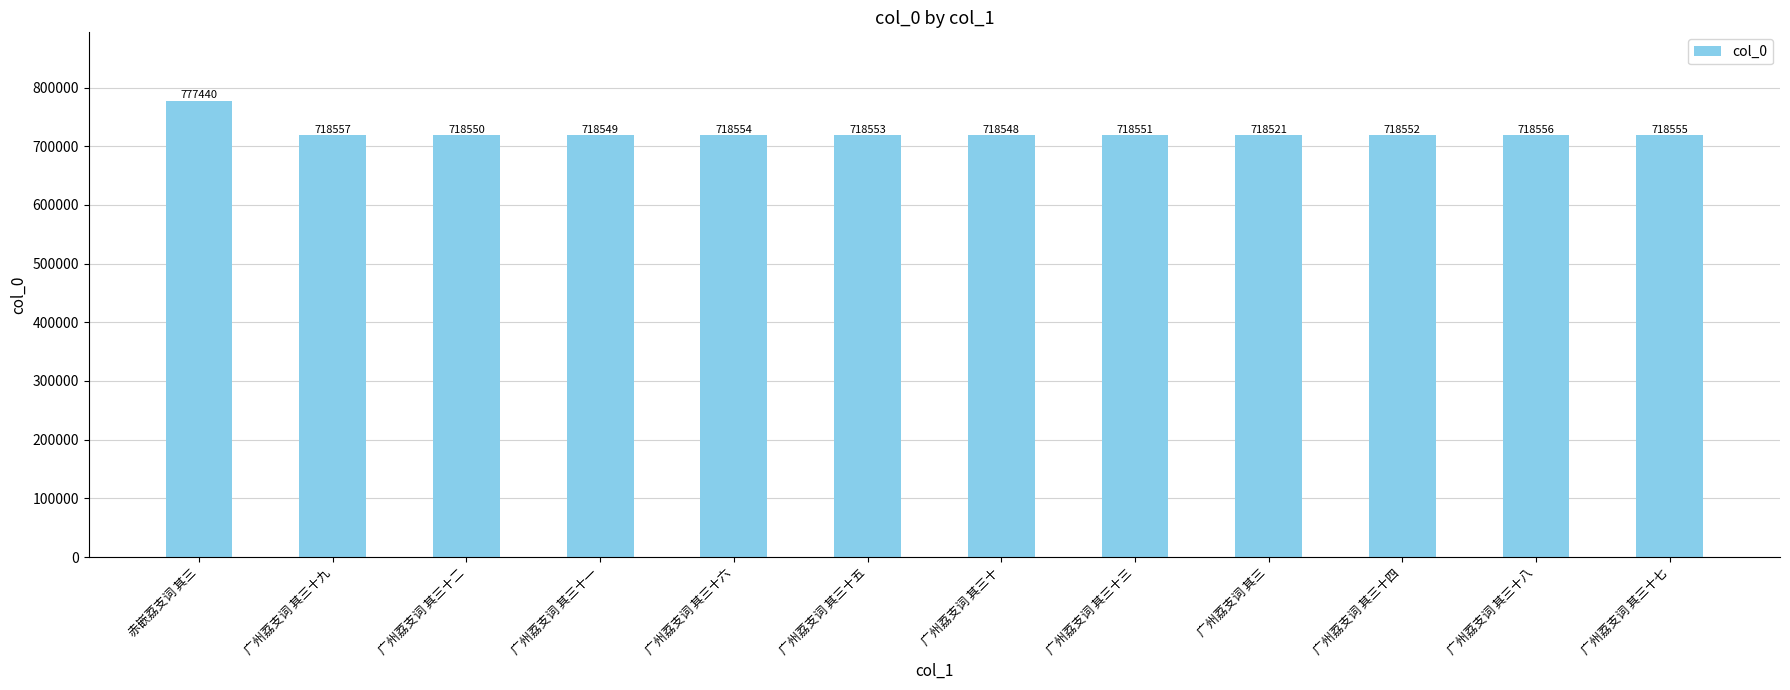

The value at 广州荔支词 其三十五 is 1133820. True or false?

False